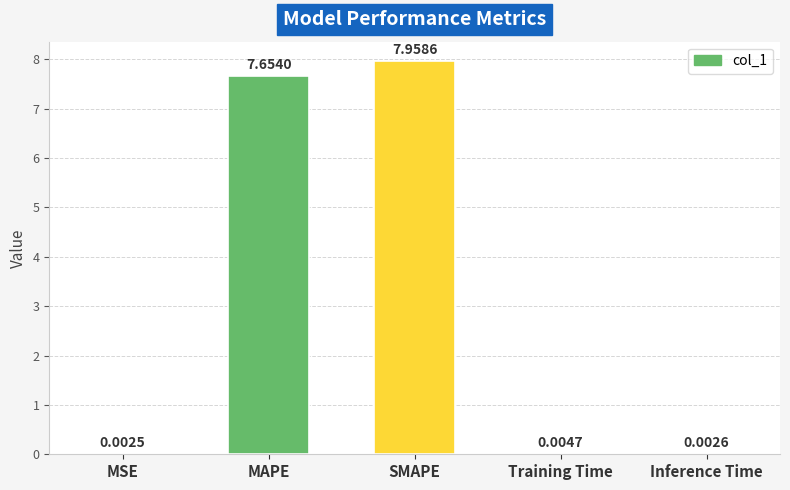

Between MAPE and MSE, which is larger?

MAPE